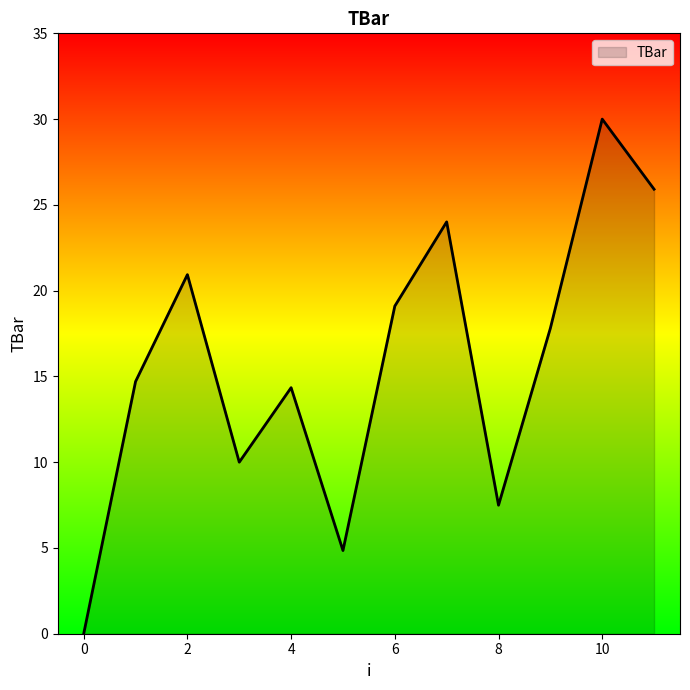

What is the maximum value shown in the chart?

30.0